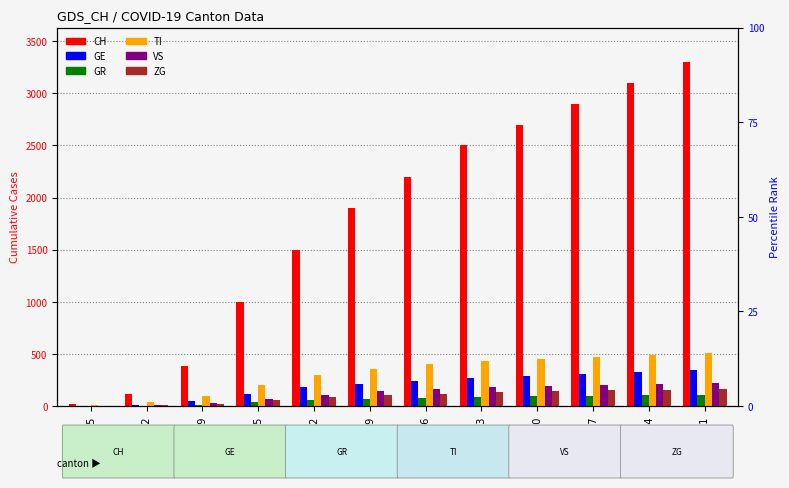

What is the spread (max minus min) of values at 2020-03-22?

114